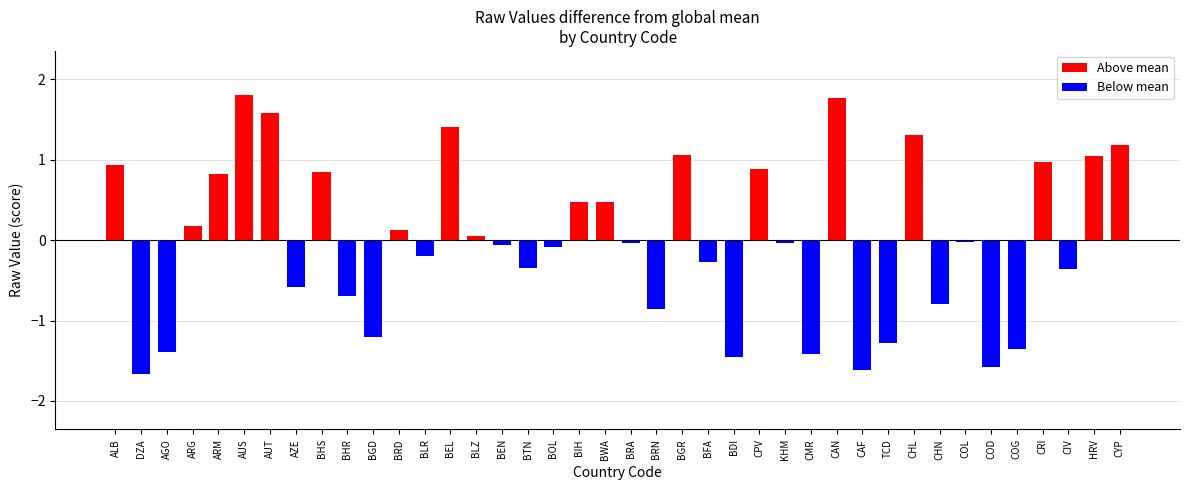

What is the label of the 26th bar from the left?

CPV